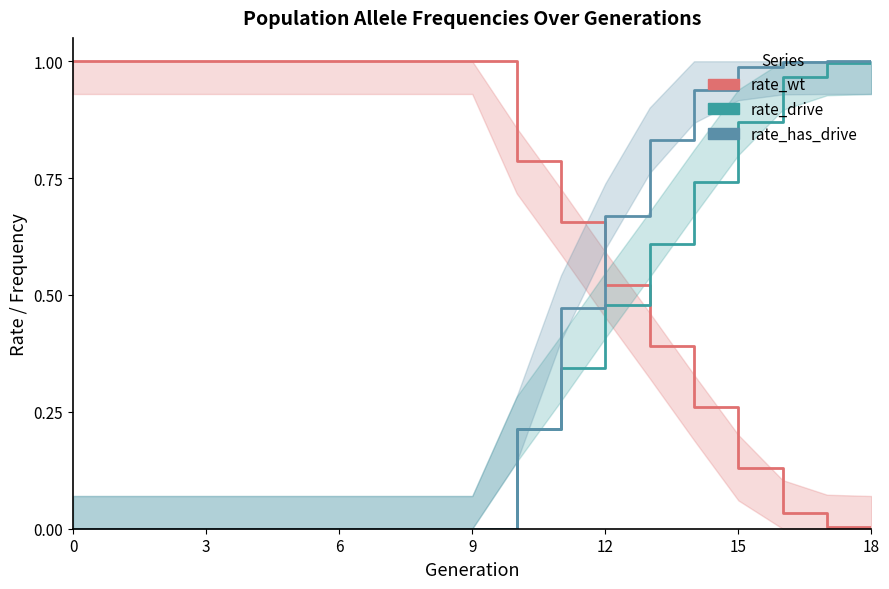

How many intersections are there between rate_wt and rate_has_drive?

1